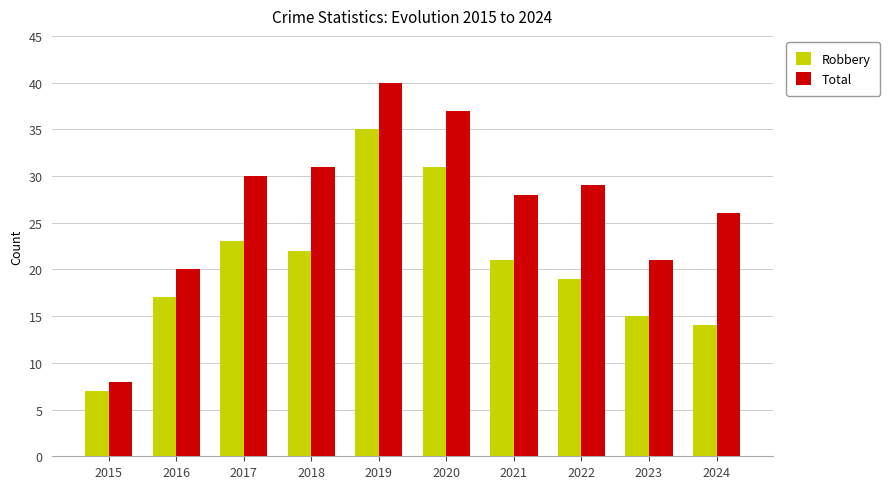

What is the maximum value shown in the chart?

40